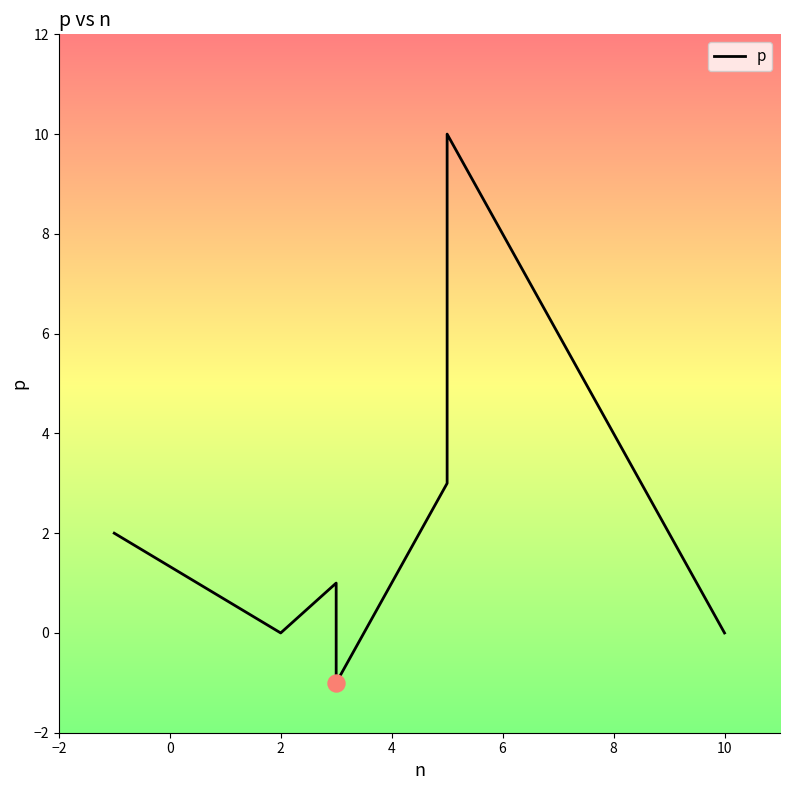

Between −2 and 6, which is larger?

6